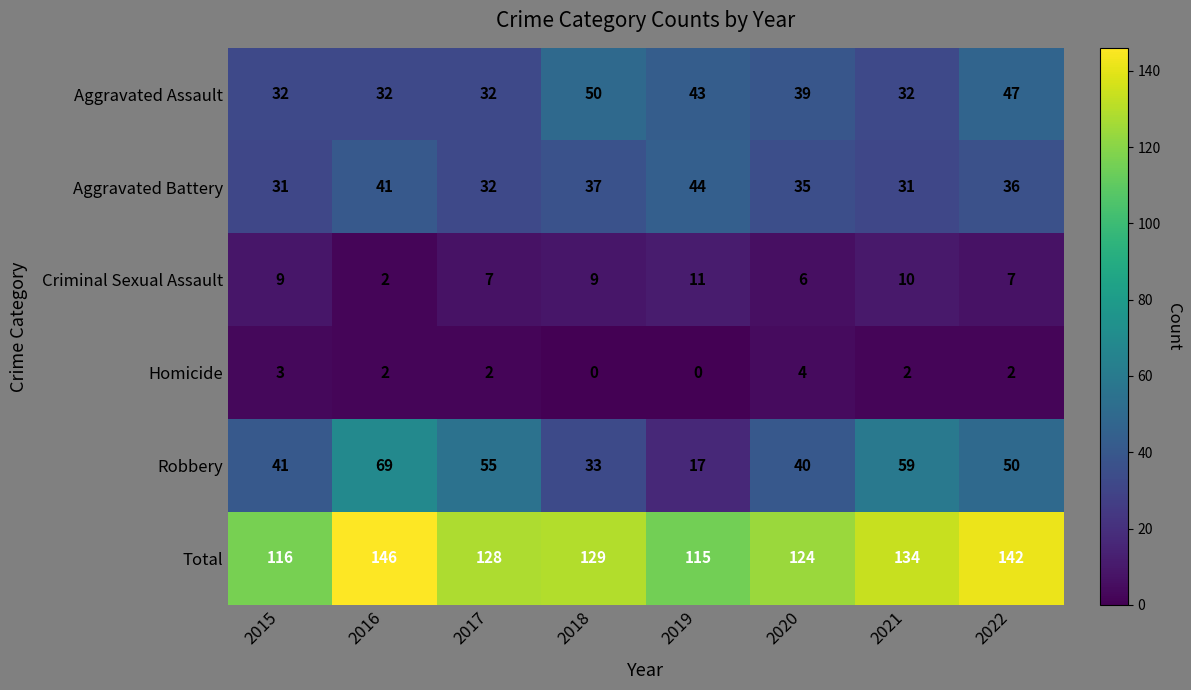

Which series changed the most between 2017 and 2022?

Aggravated Assault